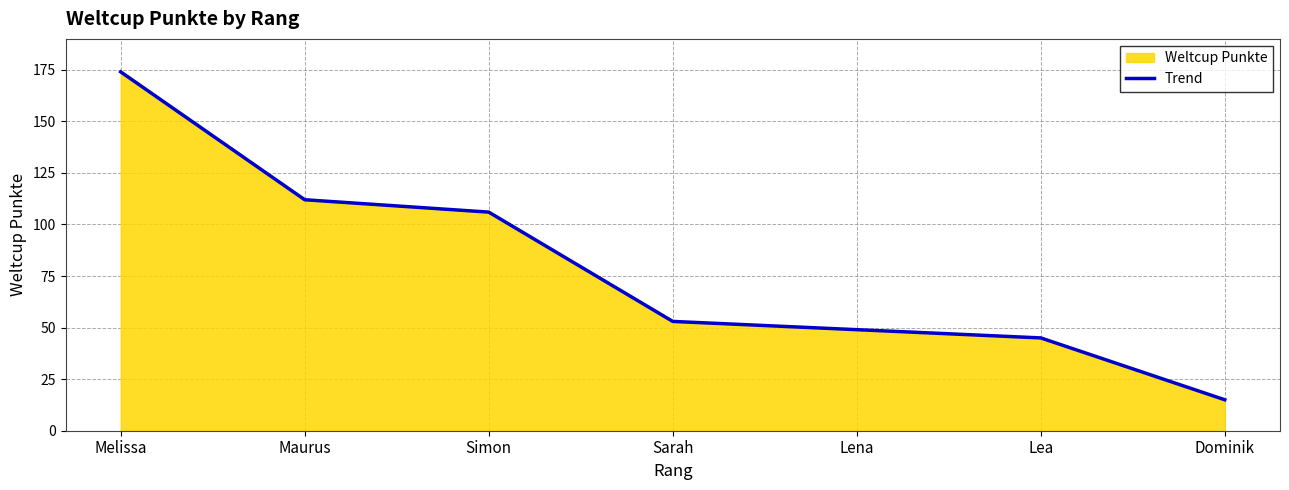

Which category has the highest value across all series?

Melissa